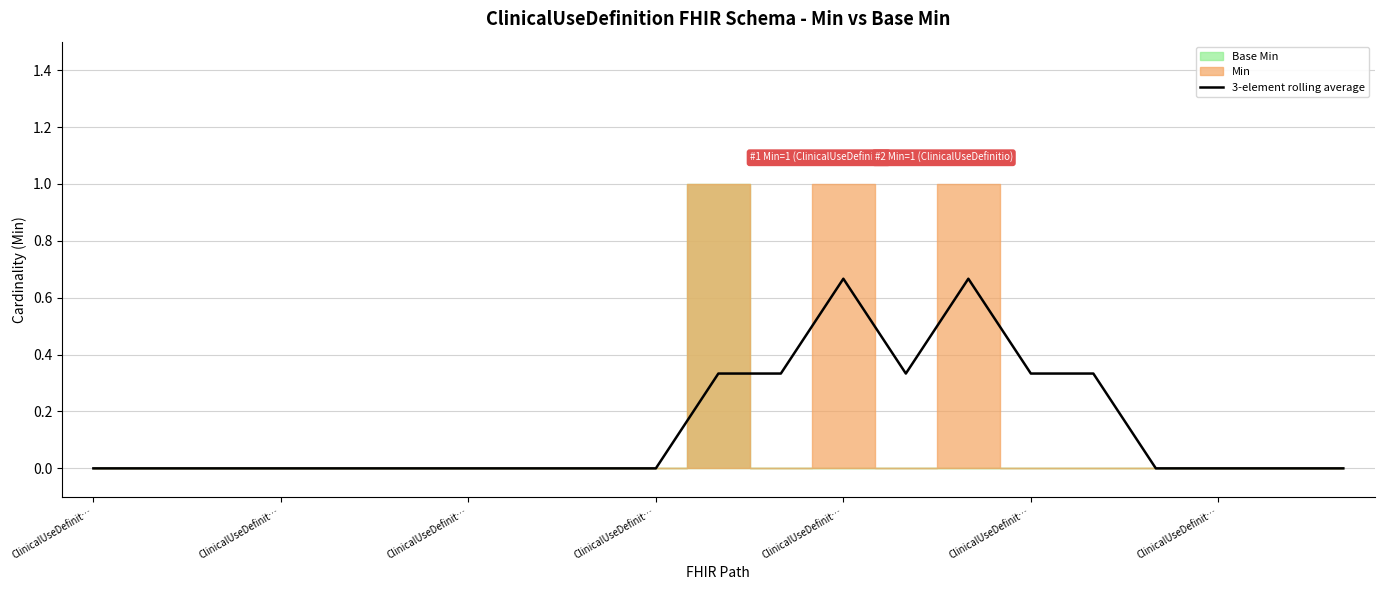

What is the average value?

0.1